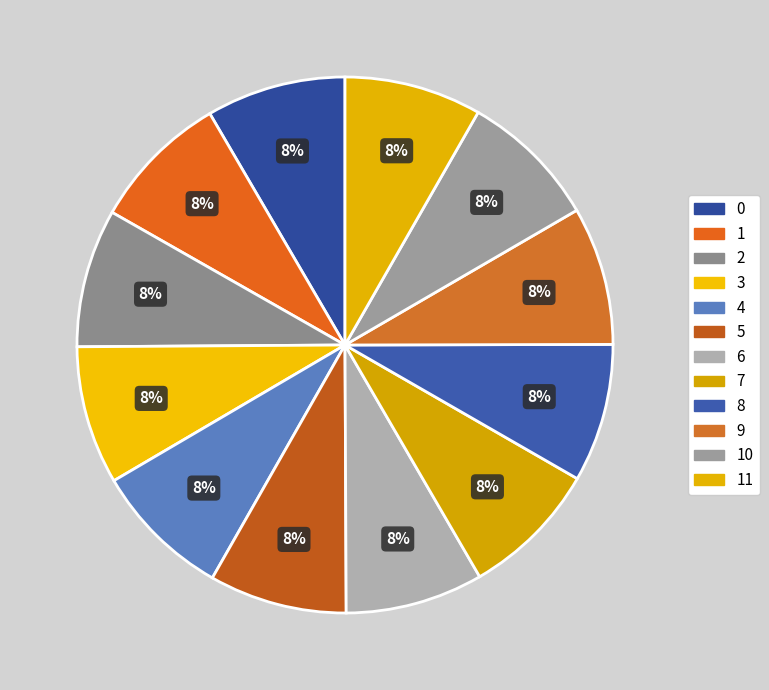

To the nearest percent, what portion does 10 represent?

8%